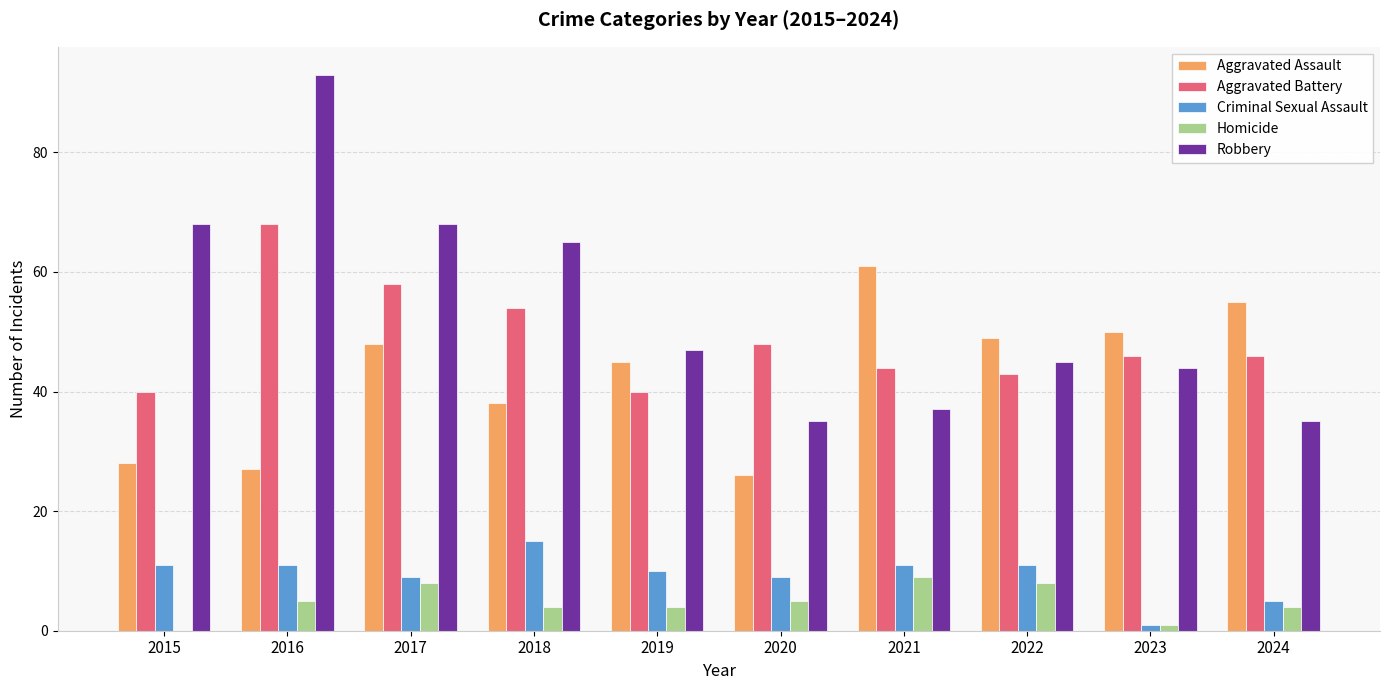

How many distinct data groups are displayed?

5